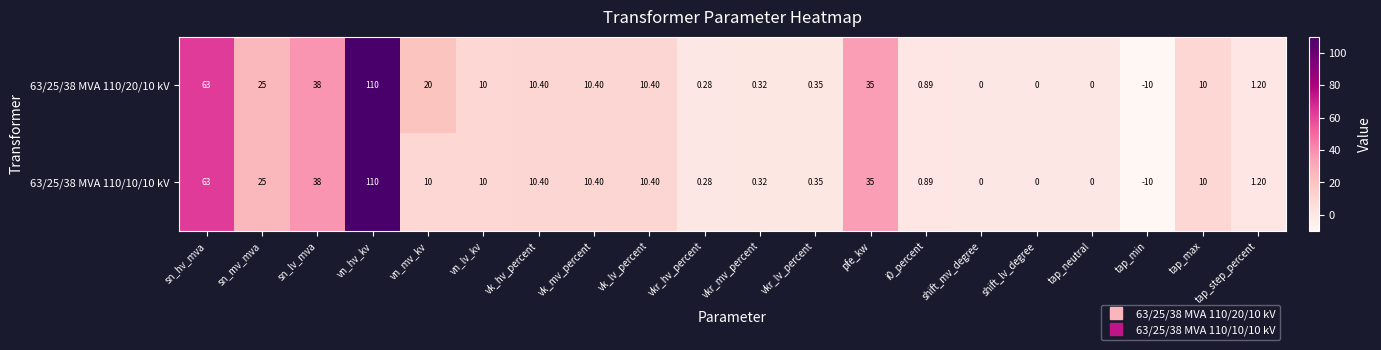

Where does the 63/25/38 MVA 110/10/10 kV series first go above 10?

sn_hv_mva